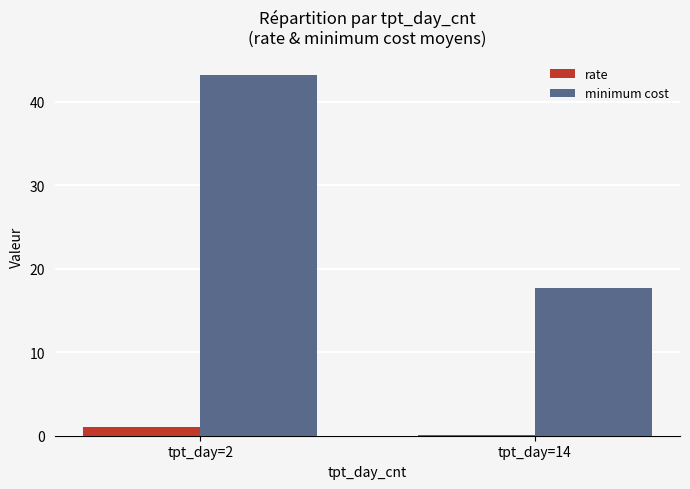

What are all the series names shown in the legend?

rate, minimum cost